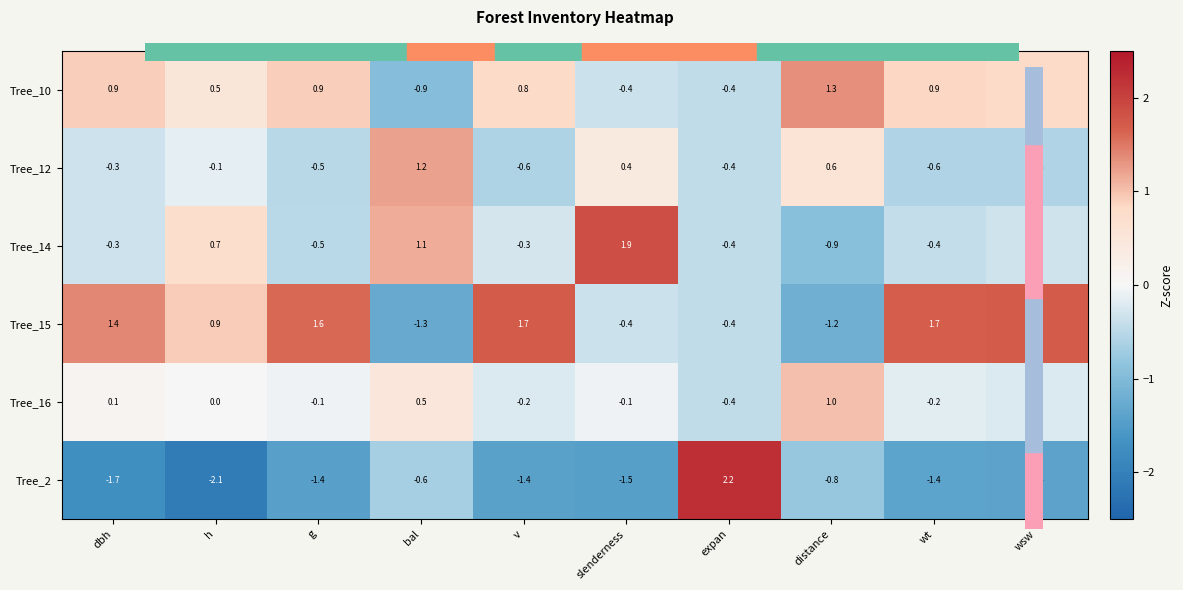

Between h and bal, which series saw the biggest shift?

Tree_15